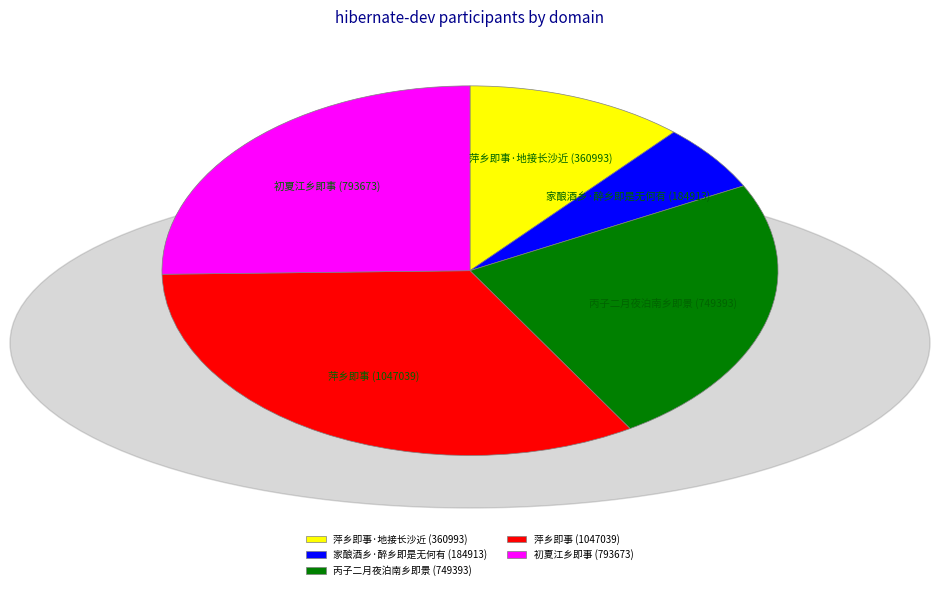

Which slice is the largest?

萍乡即事 (1047039)